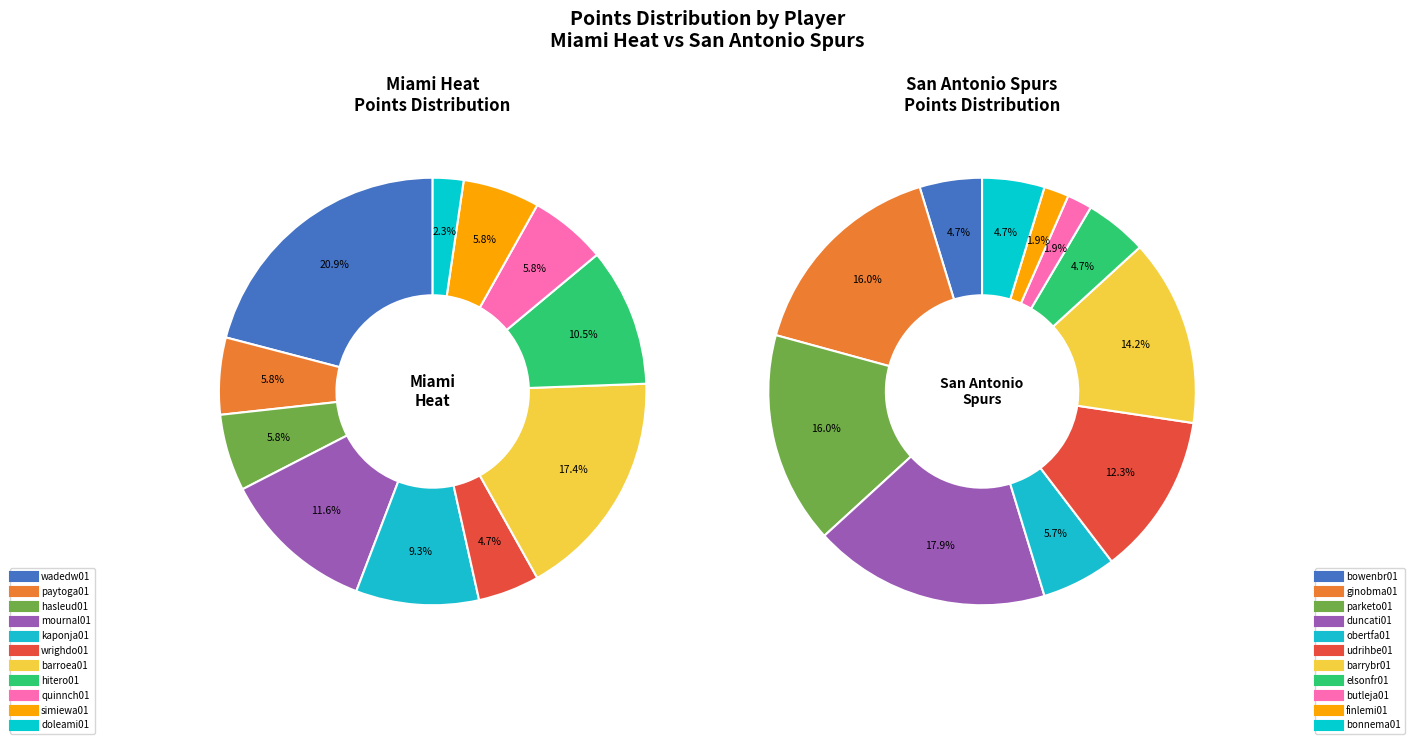

To the nearest percent, what portion does simiewa01 represent?

6%